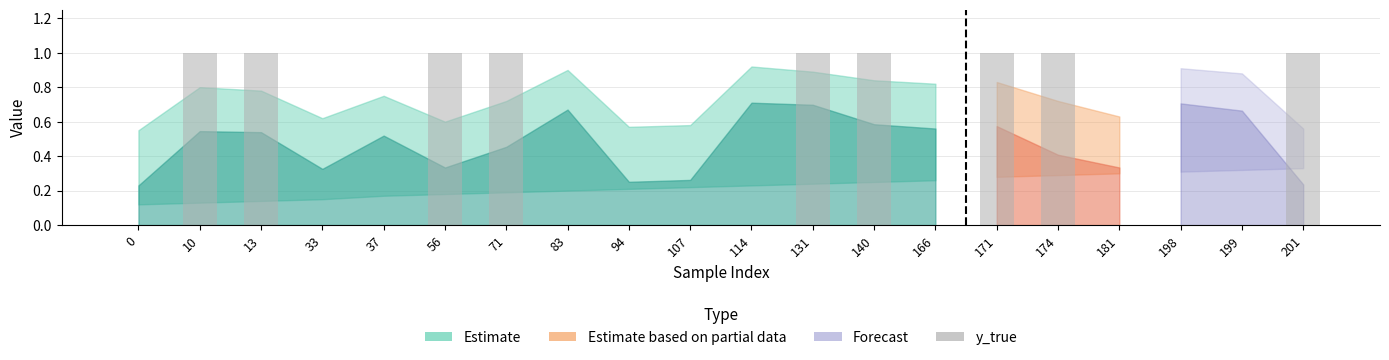

The value at 198 is 0. True or false?

True